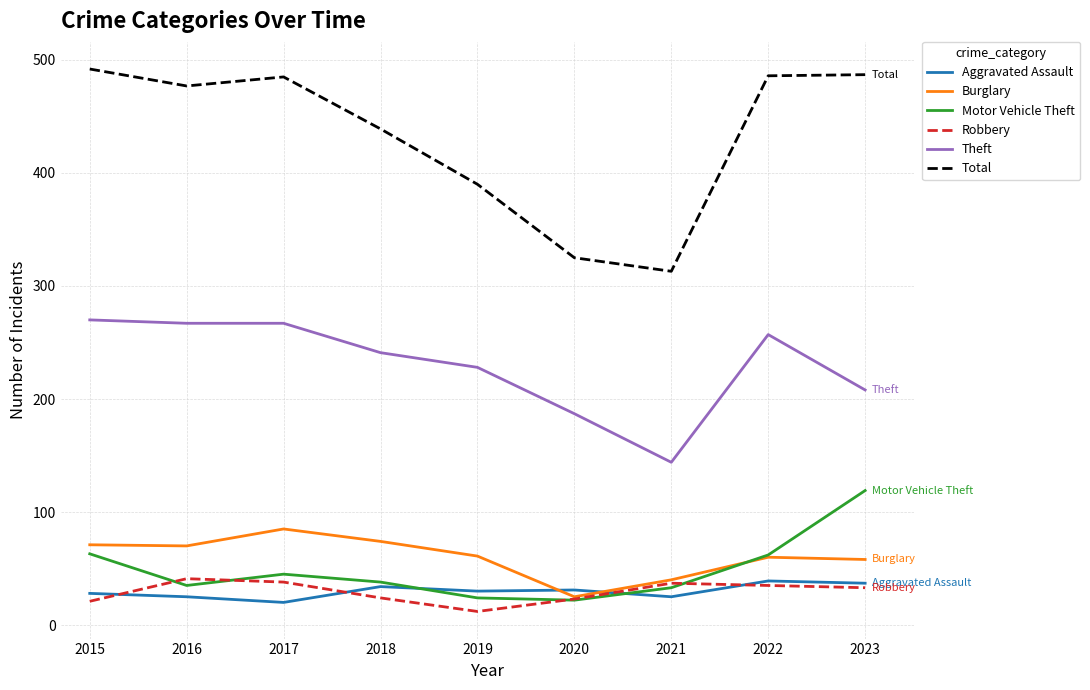

True or false: Robbery and Total intersect in this chart.

False